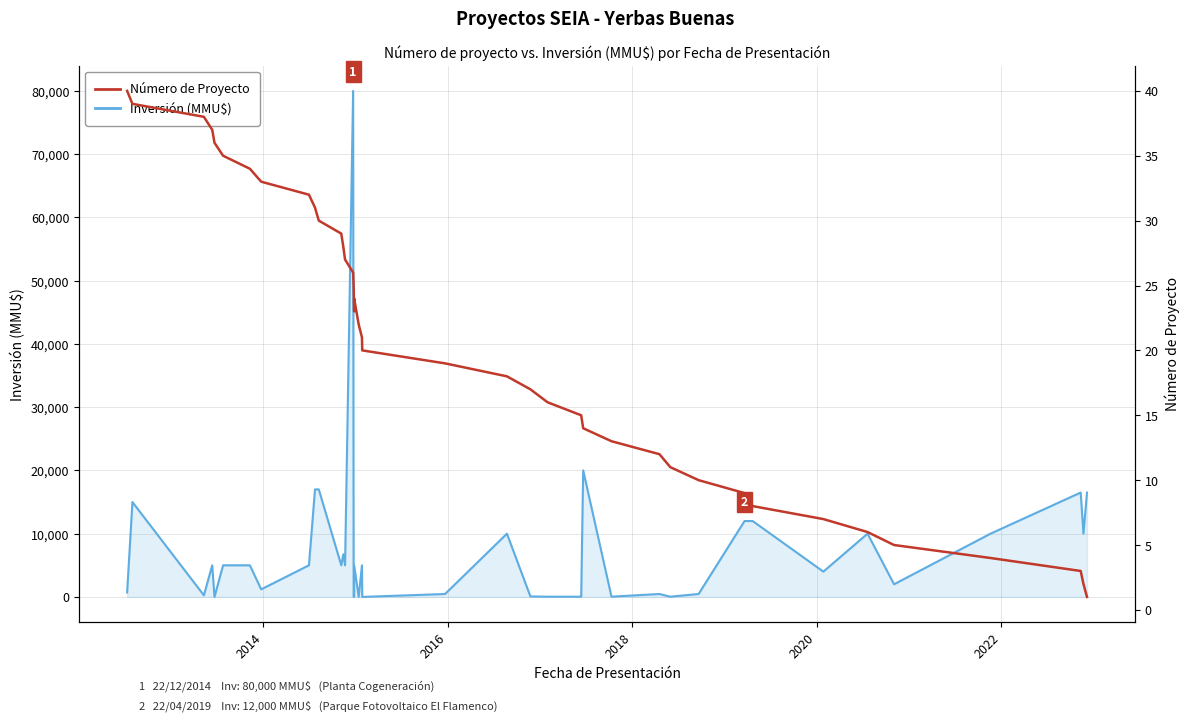

In Número de Proyecto, how many points are lower than both neighbors (excluding endpoints)?

1